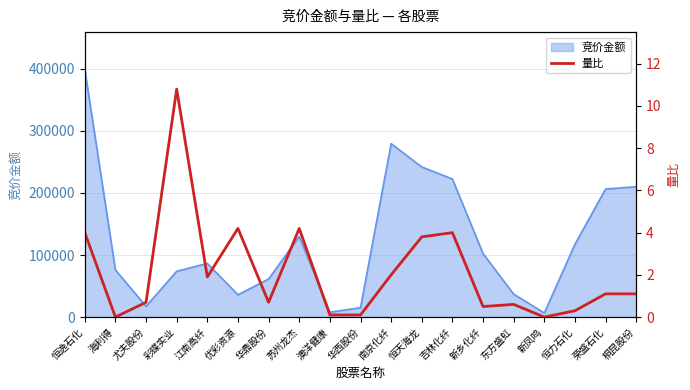

Does the chart have visible grid lines?

Yes